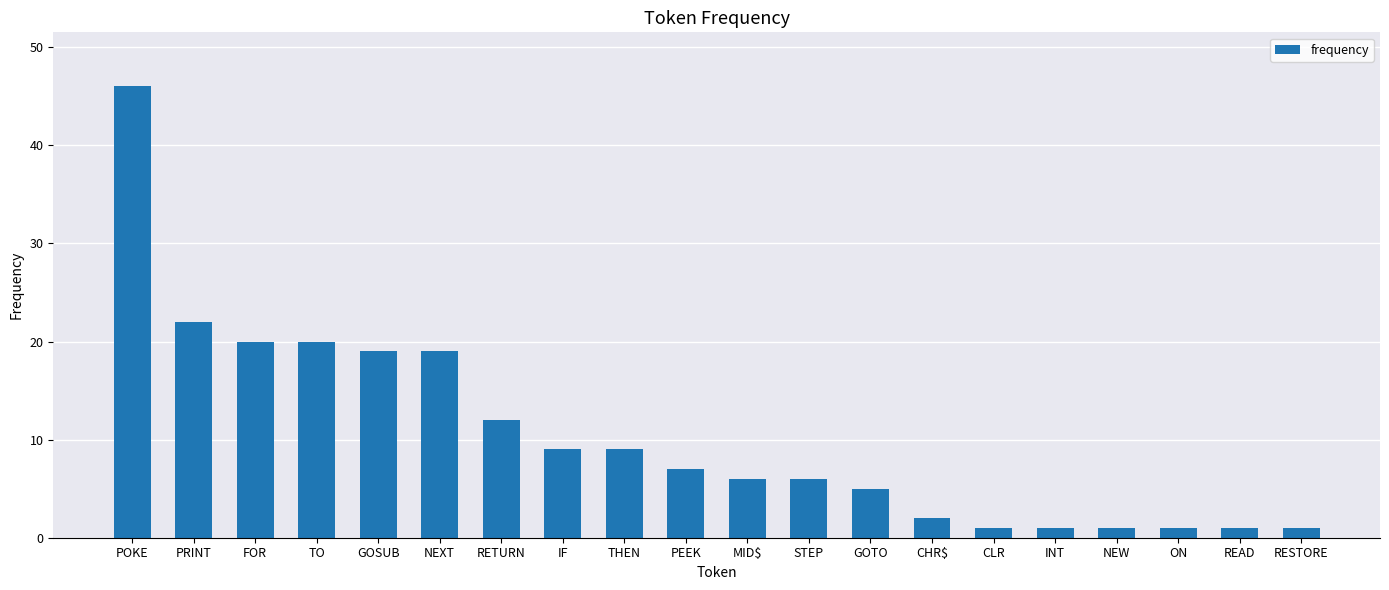

At which label is the value closest to 23?

PRINT